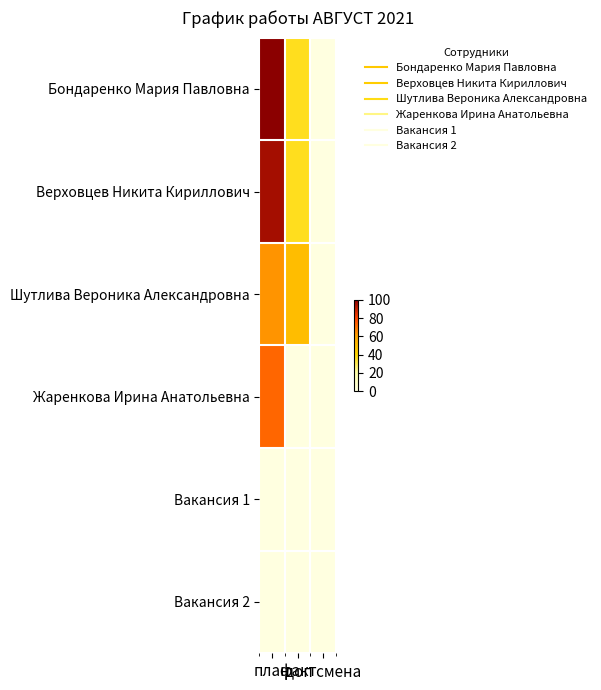

How many categories are shown in the chart?

3